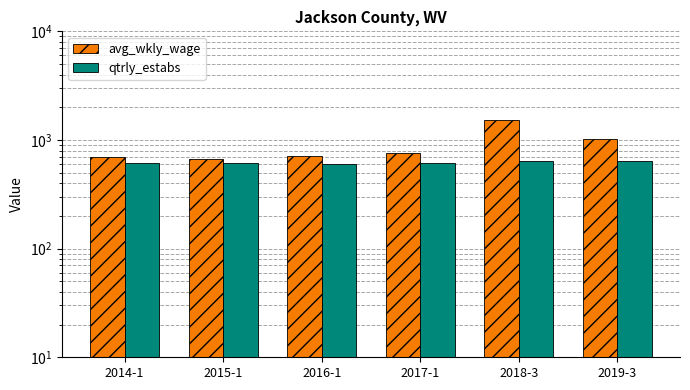

True or false: qtrly_estabs has a value of 636 at 2018-3.

True